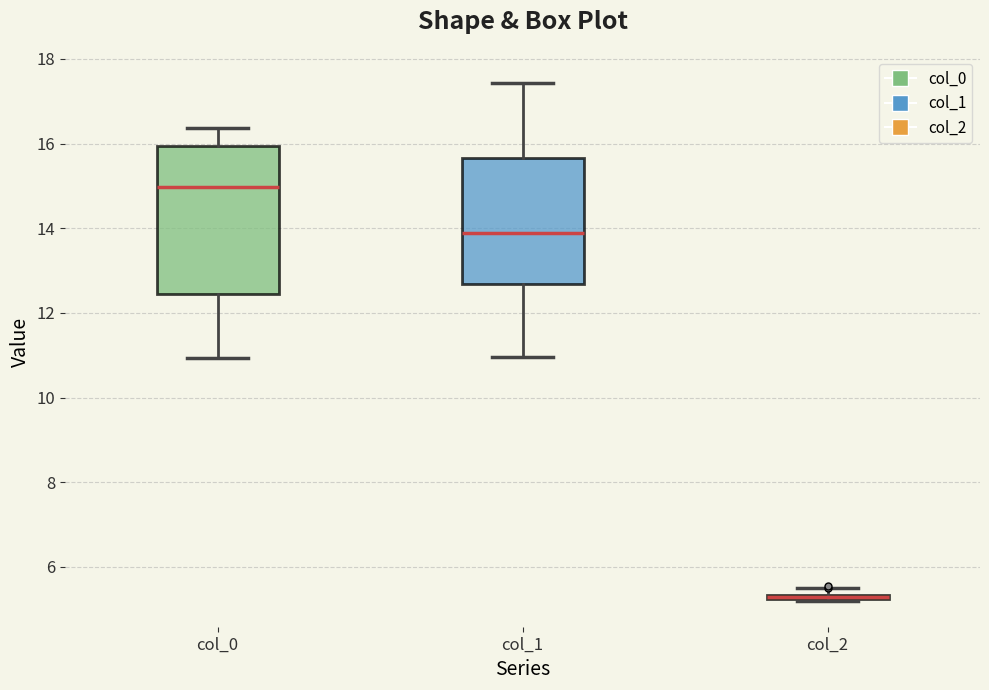

Comparing the boxes themselves (not the whiskers), which one is the tallest?

col_0